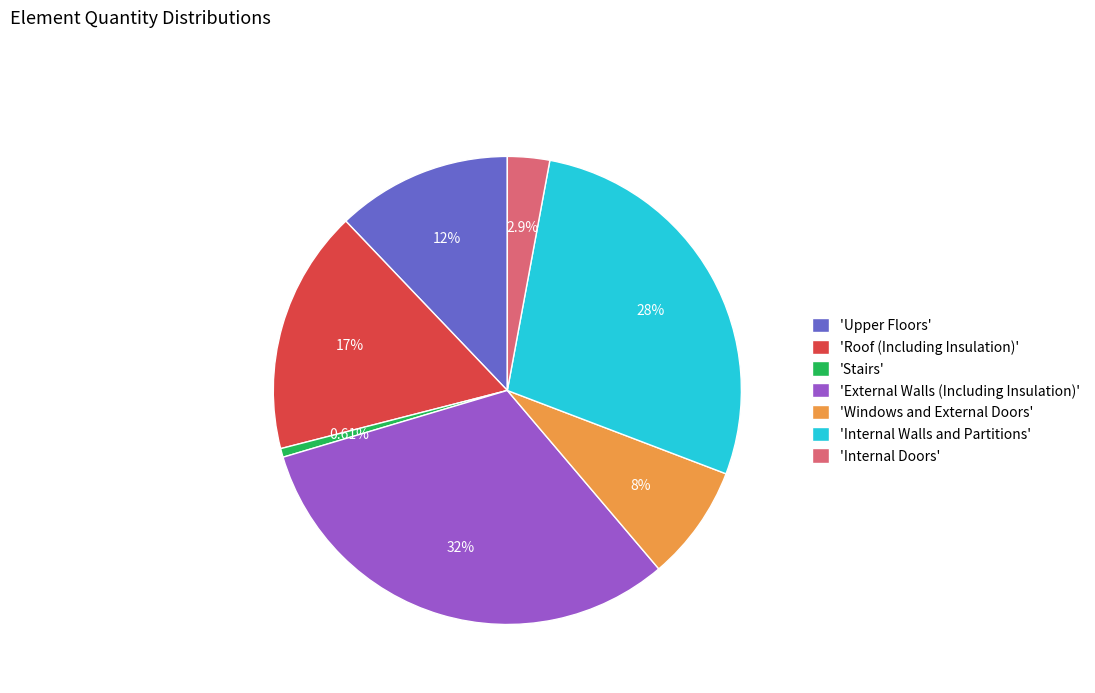

Is there any slice that represents more than half of the pie?

No